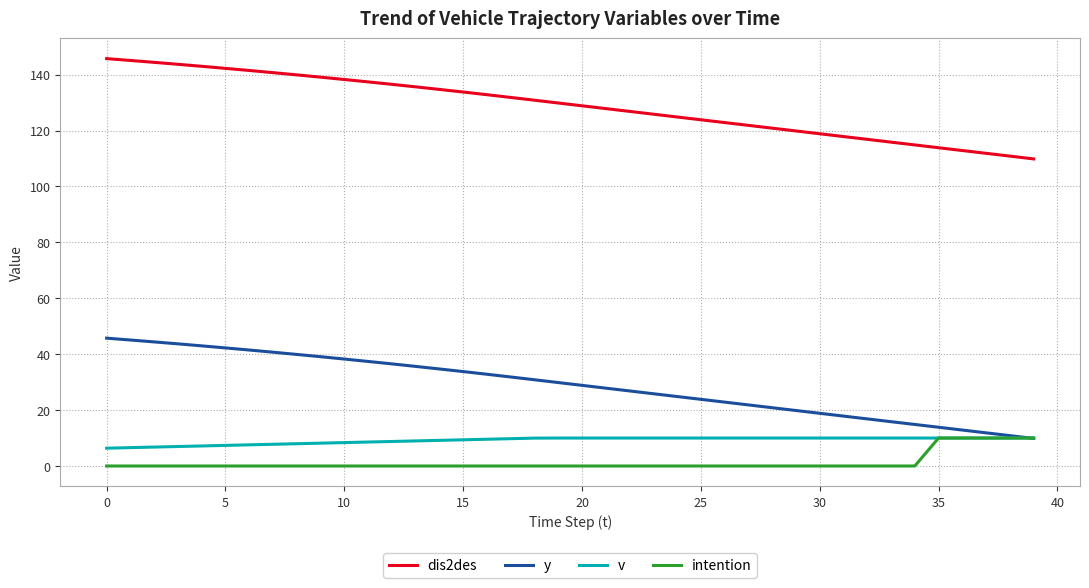

Which series has the widest spread of values?

dis2des